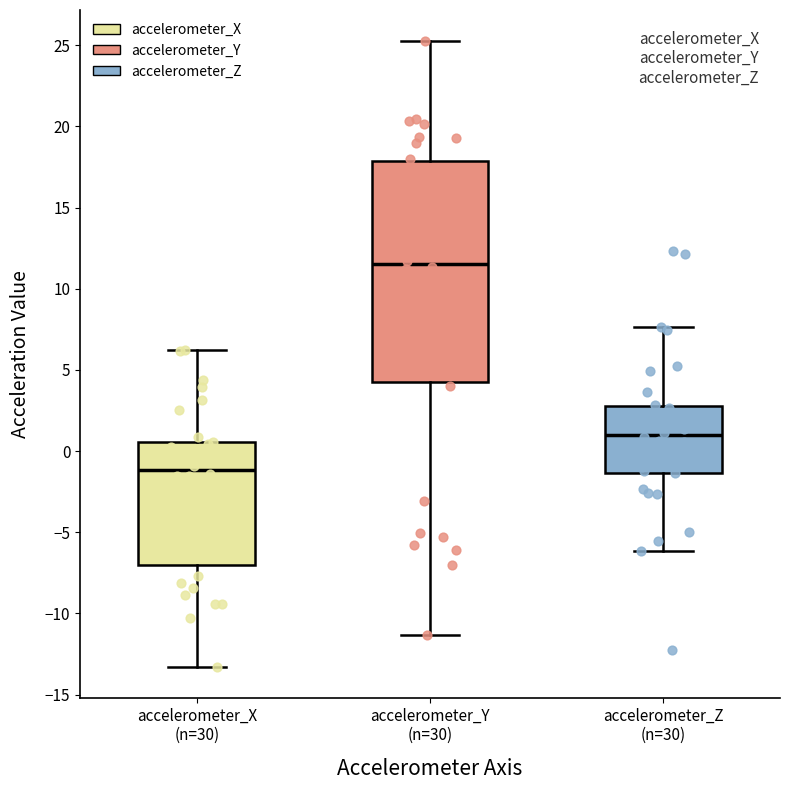

Reading left to right, read every box against the y-axis: the position of its median line, the range the box covers, and the ends of its whiskers. The values are not printed on the chart, so give them approximately, as read against the axis.

accelerometer_X (n=30): median -1.0, box -7.0 to 0.5, whiskers -13.5 to 6.0
accelerometer_Y (n=30): median 11.5, box 4.5 to 18.0, whiskers -11.5 to 25.0
accelerometer_Z (n=30): median 1.0, box -1.5 to 3.0, whiskers -6.0 to 7.5